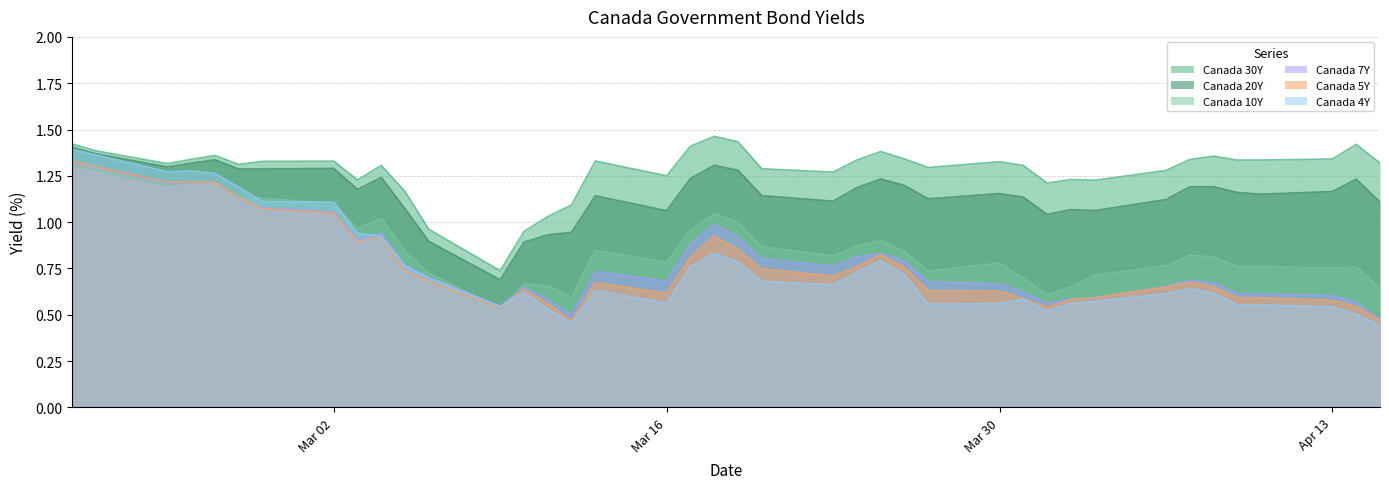

Reading left to right, extract all data points from this chart.

Canada 30Y: 1.4	1.4	1.3	1.3	1.4	1.3	1.3	1.3	1.2	1.3	1.2	1.0	0.7	0.9	1.0	1.1	1.3	1.2	1.4	1.5	1.4	1.3	1.3	1.3	1.4	1.3	1.3	1.3	1.3	1.2	1.2	1.2	1.3	1.3	1.4	1.3	1.3	1.3	1.4	1.3
Canada 20Y: 1.4	1.4	1.3	1.3	1.3	1.3	1.3	1.3	1.2	1.2	1.1	0.9	0.7	0.9	0.9	0.9	1.1	1.1	1.2	1.3	1.3	1.1	1.1	1.2	1.2	1.2	1.1	1.2	1.1	1.0	1.1	1.1	1.1	1.2	1.2	1.2	1.2	1.2	1.2	1.1
Canada 10Y: 1.3	1.3	1.2	1.2	1.2	1.1	1.1	1.1	1.0	1.0	0.8	0.7	0.5	0.7	0.7	0.6	0.8	0.8	1.0	1.0	1.0	0.9	0.8	0.9	0.9	0.8	0.7	0.8	0.7	0.6	0.6	0.7	0.8	0.8	0.8	0.8	0.8	0.8	0.8	0.6
Canada 7Y: 1.3	1.3	1.2	1.2	1.2	1.1	1.1	1.1	0.9	0.9	0.8	0.7	0.5	0.6	0.6	0.5	0.7	0.7	0.9	1.0	0.9	0.8	0.8	0.8	0.8	0.8	0.7	0.7	0.6	0.6	0.6	0.6	0.7	0.7	0.7	0.6	0.6	0.6	0.6	0.5
Canada 5Y: 1.3	1.3	1.2	1.2	1.2	1.1	1.1	1.1	0.9	0.9	0.7	0.7	0.5	0.6	0.6	0.5	0.7	0.6	0.8	0.9	0.9	0.7	0.7	0.8	0.8	0.8	0.6	0.6	0.6	0.5	0.6	0.6	0.6	0.7	0.7	0.6	0.6	0.6	0.5	0.5
Canada 4Y: 1.4	1.4	1.3	1.3	1.3	1.2	1.1	1.1	0.9	0.9	0.8	0.7	0.5	0.6	0.5	0.5	0.6	0.6	0.8	0.8	0.8	0.7	0.7	0.7	0.8	0.7	0.6	0.6	0.6	0.5	0.6	0.6	0.6	0.6	0.6	0.6	0.6	0.5	0.5	0.4